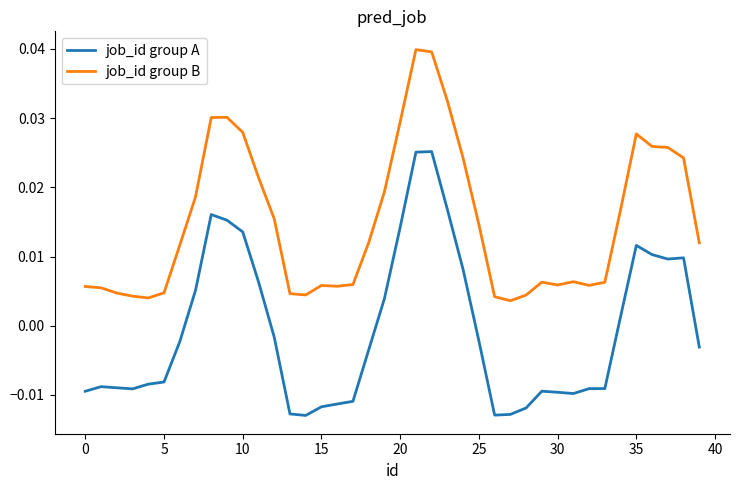

Which series has the largest total across all categories?

job_id group B